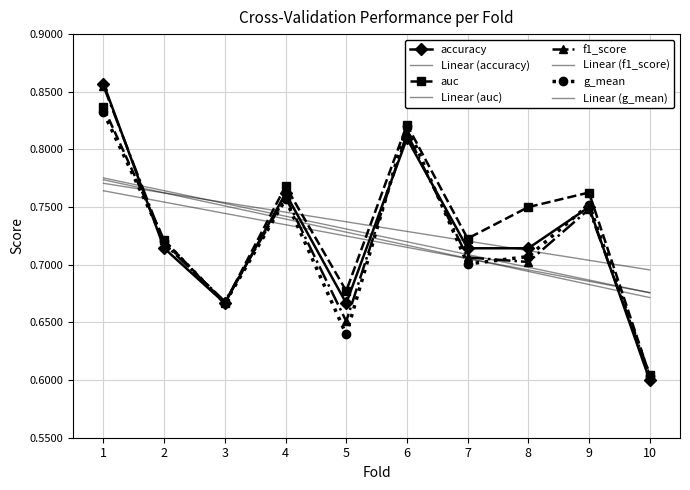

Which series has the largest total across all categories?

auc